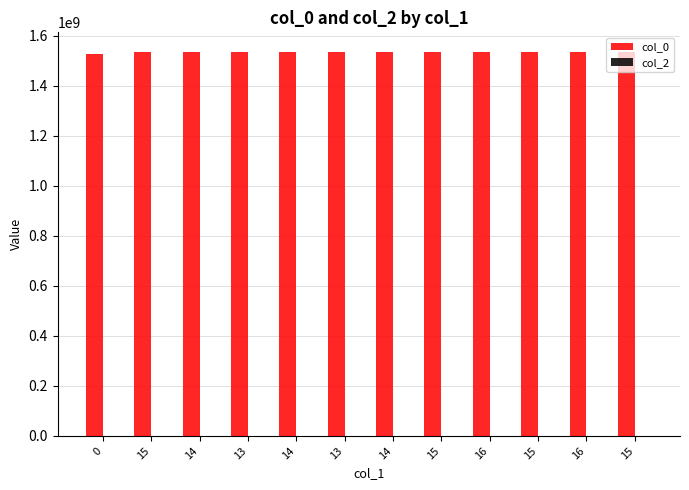

Reading left to right, extract all data points from this chart.

col_0: 0=1524752096	15=1534432649	14=1534734993	13=1534879028	14=1534969007	13=1535458617	14=1535566702	15=1535642369	16=1535743048	15=1535829488	16=1535926633	15=1536164282
col_2: 0=0	15=0	14=0	13=0	14=0	13=0	14=0	15=0	16=0	15=0	16=0	15=0